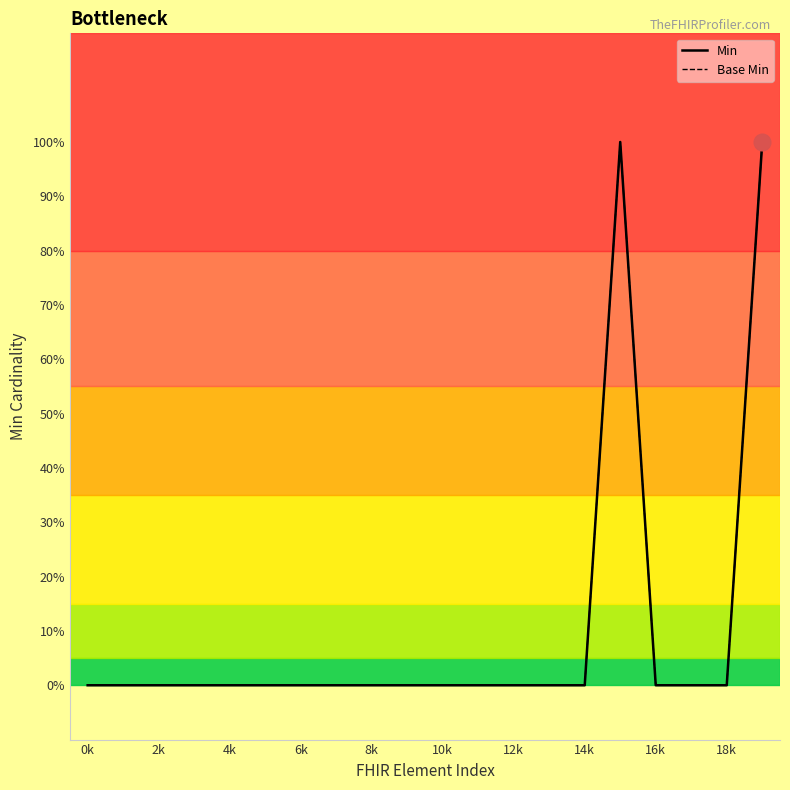

Does the chart have visible grid lines?

No